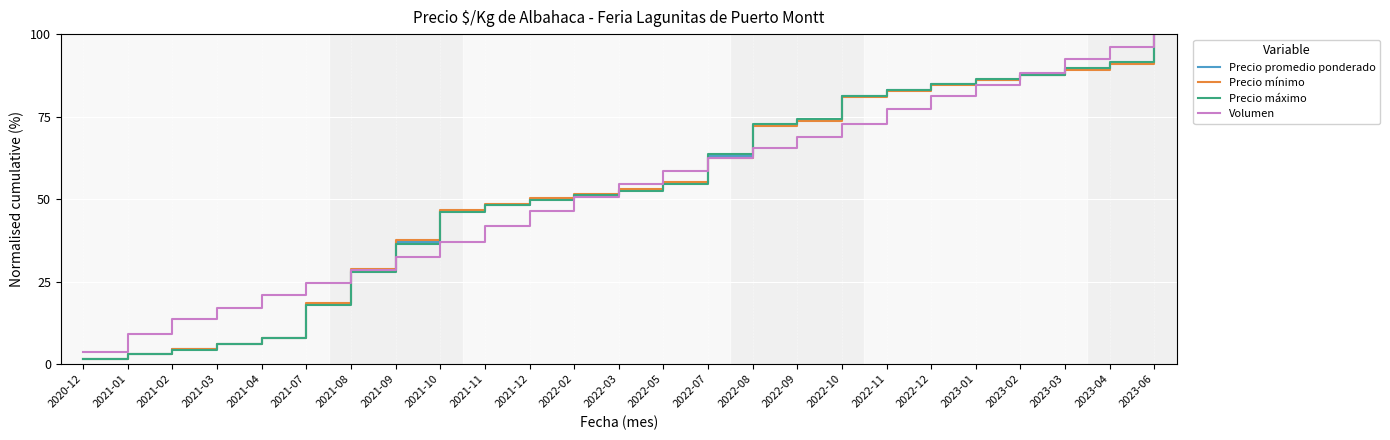

True or false: Precio mínimo and Precio máximo intersect in this chart.

True